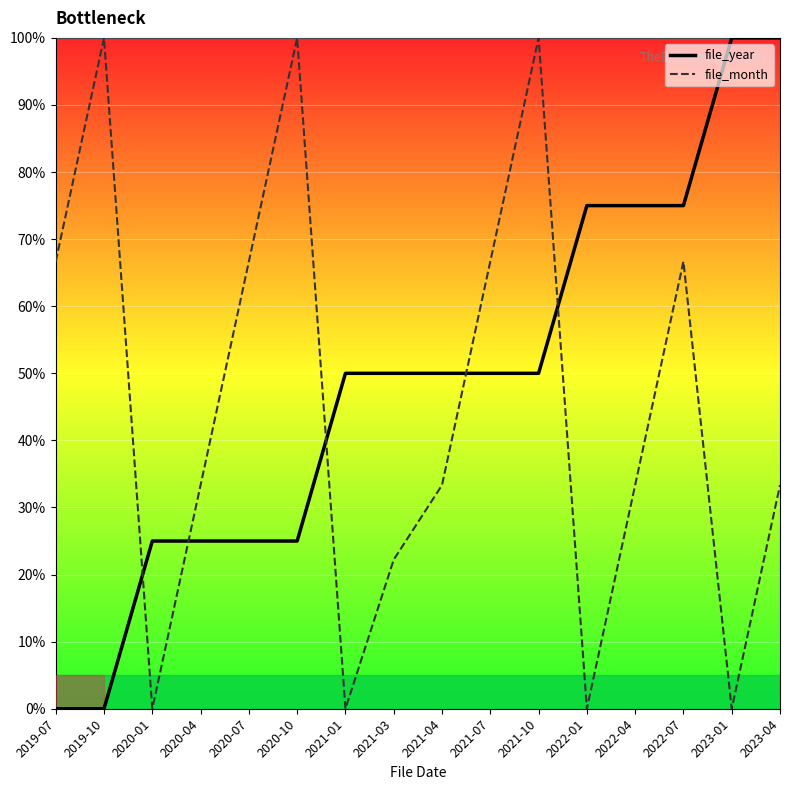

Which series changed the most between 2020-01 and 2022-07?

file_month